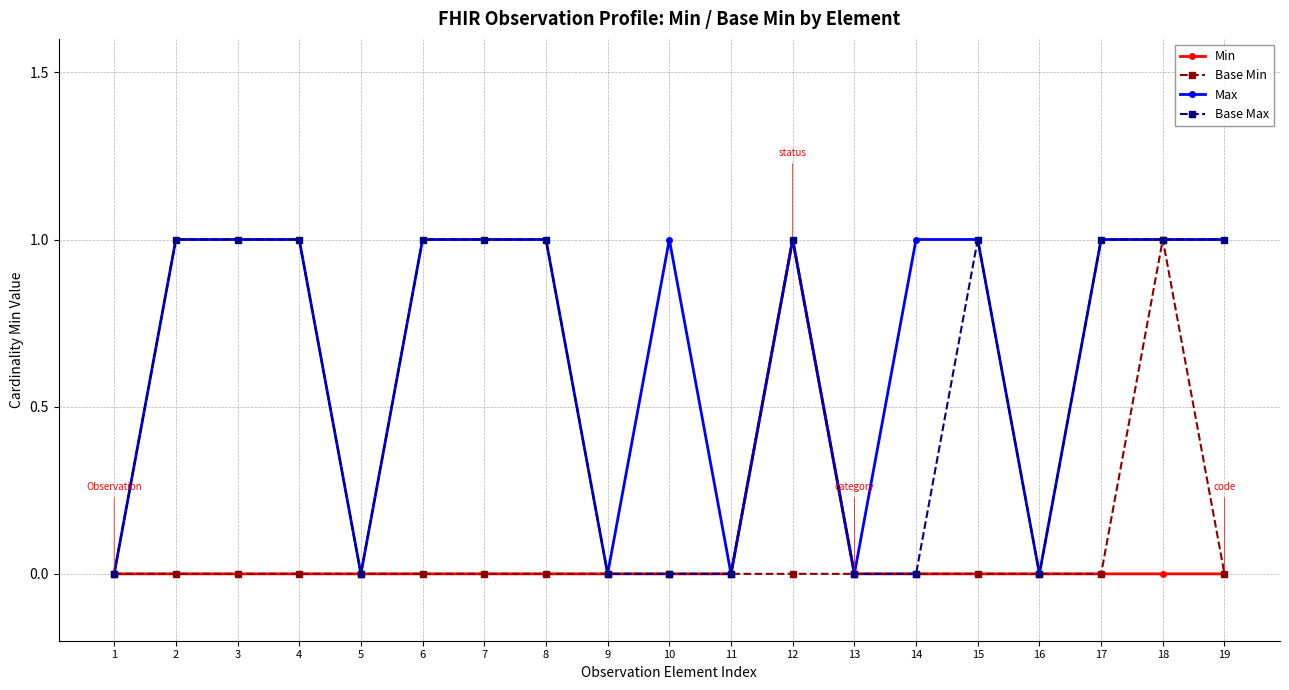

What is the difference between the Min values at 11 and 12?

1